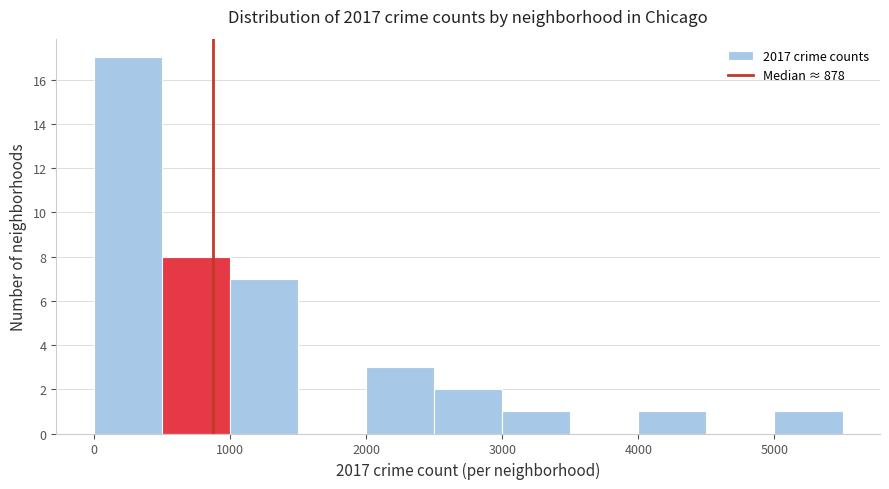

Which range on the x-axis has the tallest bar?

0 to 500